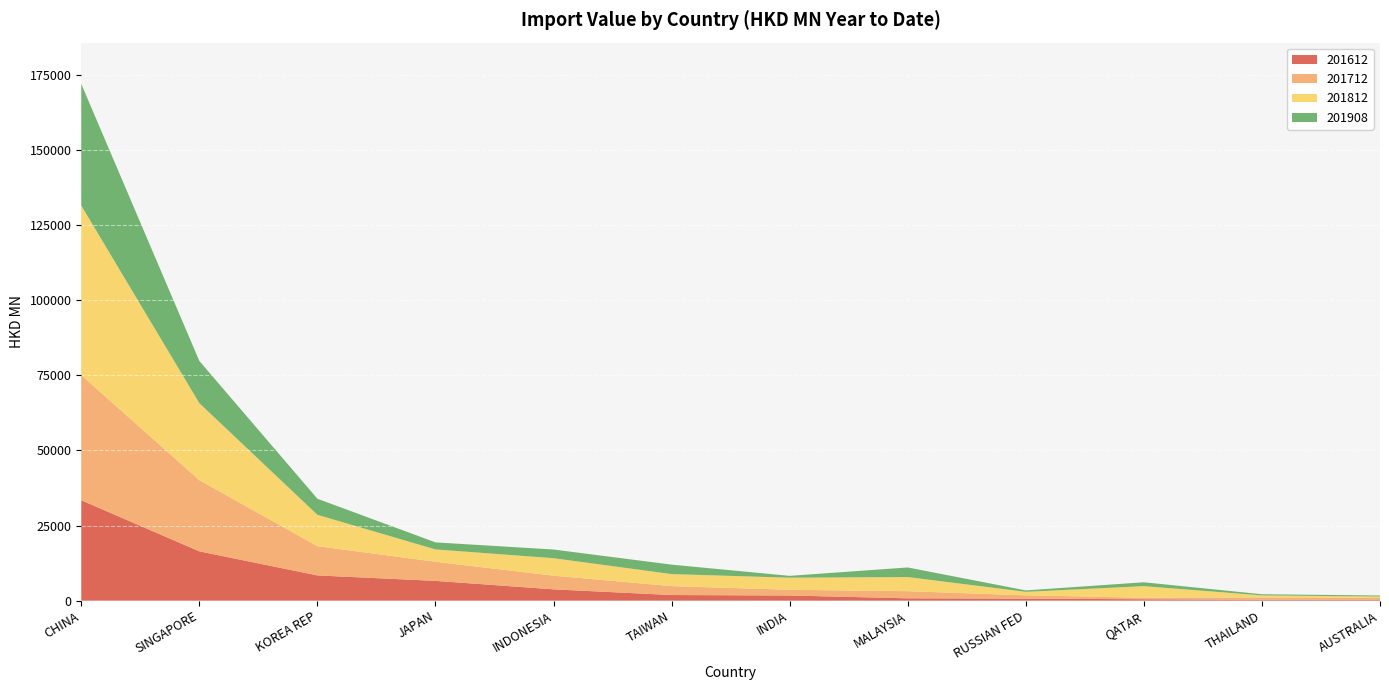

Reading left to right, what are all the values shown in this chart?

201612: 33422.1	16415.0	8401.0	6583.4	3766.5	1872.9	1713.2	779.5	668.0	467.1	300.1	286.0
201712: 41671.0	23694.1	9734.0	6364.4	4547.6	2958.3	1908.0	2365.5	1102.3	505.9	762.7	619.3
201812: 56420.9	25645.1	10444.0	4108.5	5817.0	4011.3	4026.5	4707.7	1165.1	3858.7	686.2	464.5
201908: 40495.4	14037.8	5345.6	2345.9	2892.3	3146.9	609.3	3197.8	482.1	1285.6	387.9	346.0